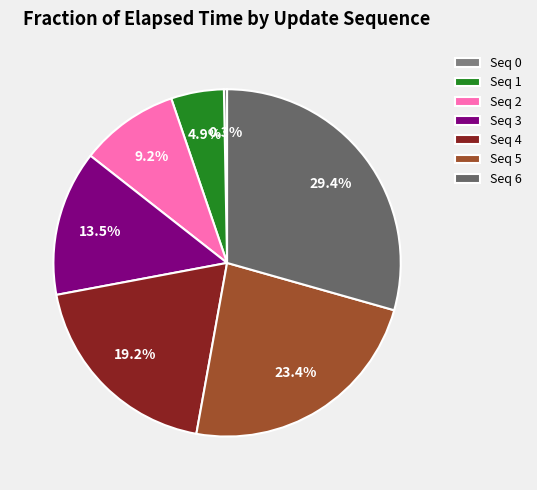

Which category has the biggest portion of the pie?

Seq 6